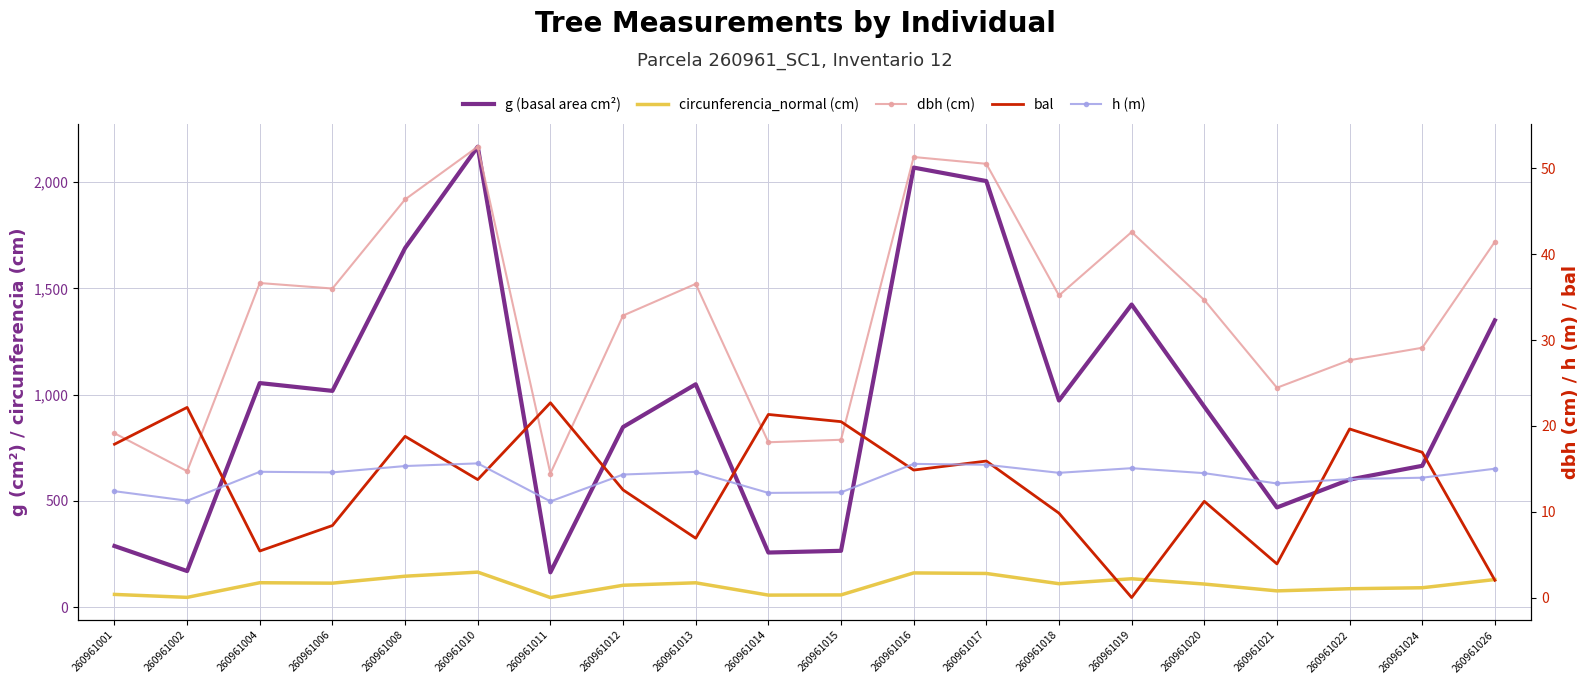

Rank the series by their maximum value, from lowest to highest.

h (m), bal, dbh (cm), circunferencia_normal (cm), g (basal area cm²)